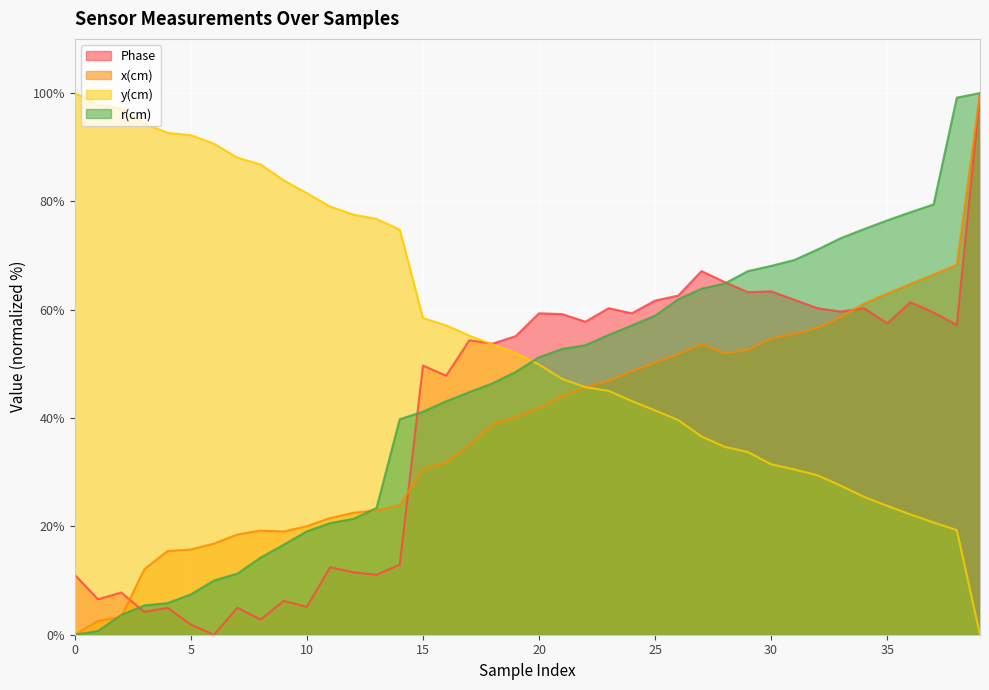

What is the maximum value shown in the chart?

100.0